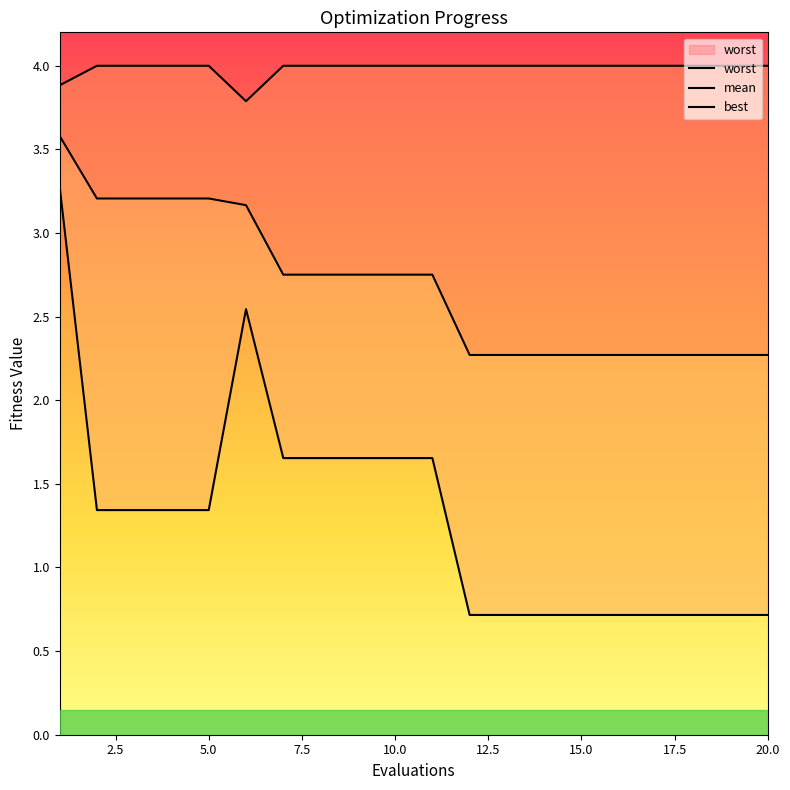

Is the value of best at 4 greater than the value of mean at 11?

No